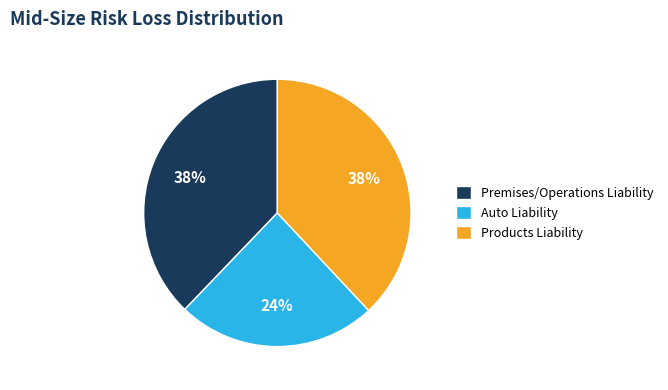

What is the ratio of the value at Premises/Operations Liability to the value at Products Liability?

1.0